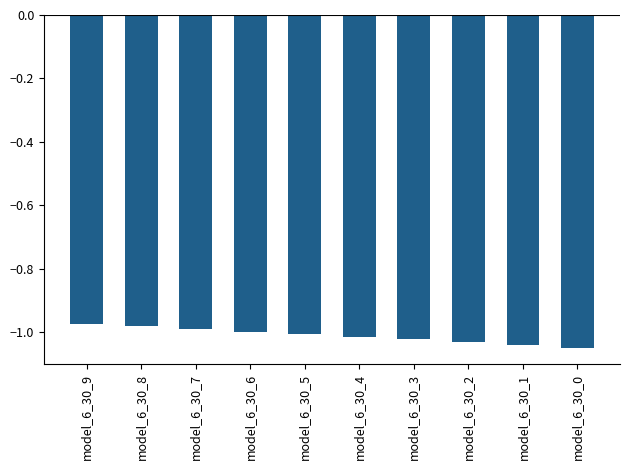

What is the sum of all values?

-10.1